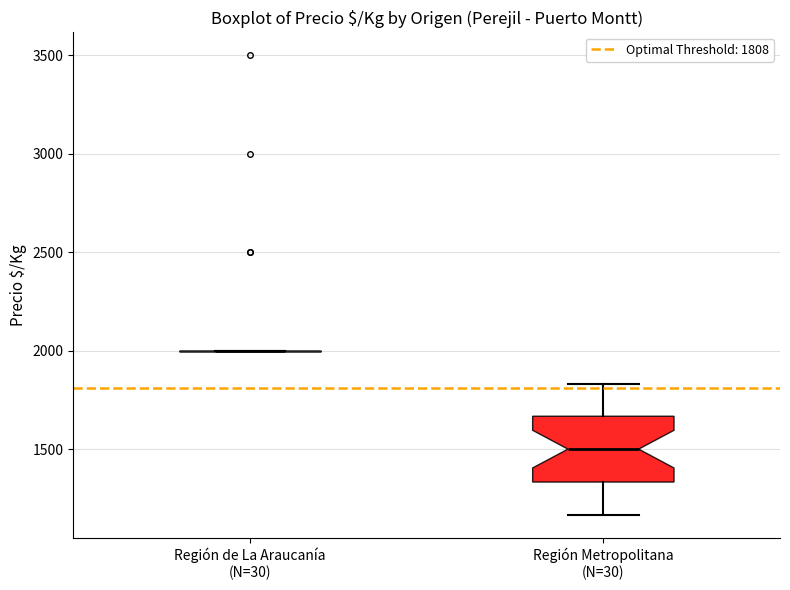

Where is the upper edge of the box for Región Metropolitana (N=30) on the y-axis? The values are not printed on the chart, so give them approximately, as read against the axis.

1650